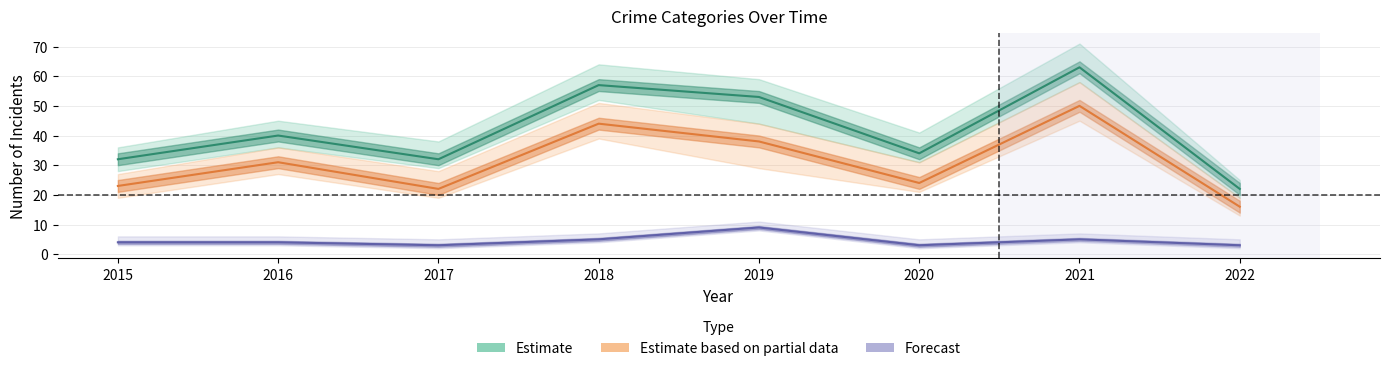

True or false: Estimate based on partial data and Estimate intersect in this chart.

False